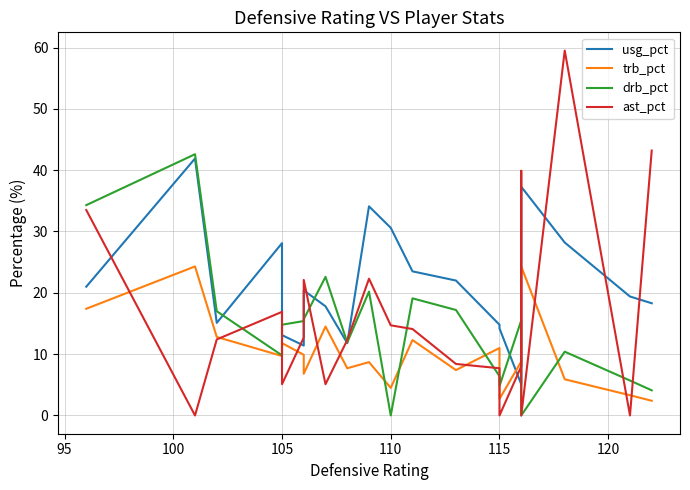

True or false: drb_pct has more than 1 interior local peaks.

True